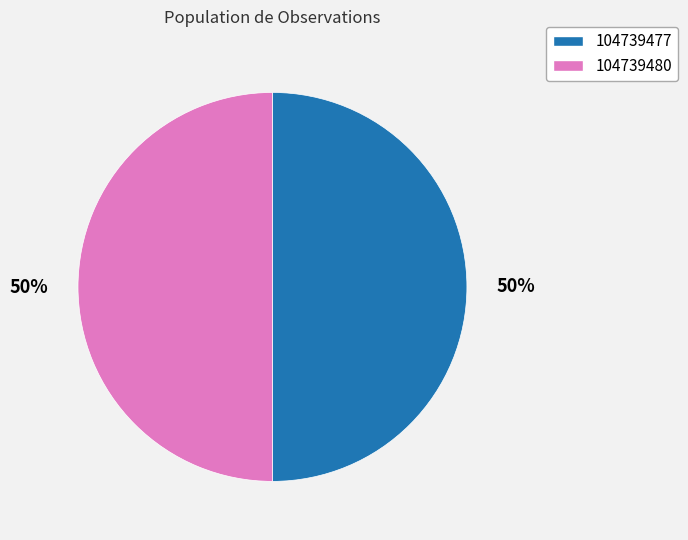

To the nearest percent, what is the average slice percentage?

50%